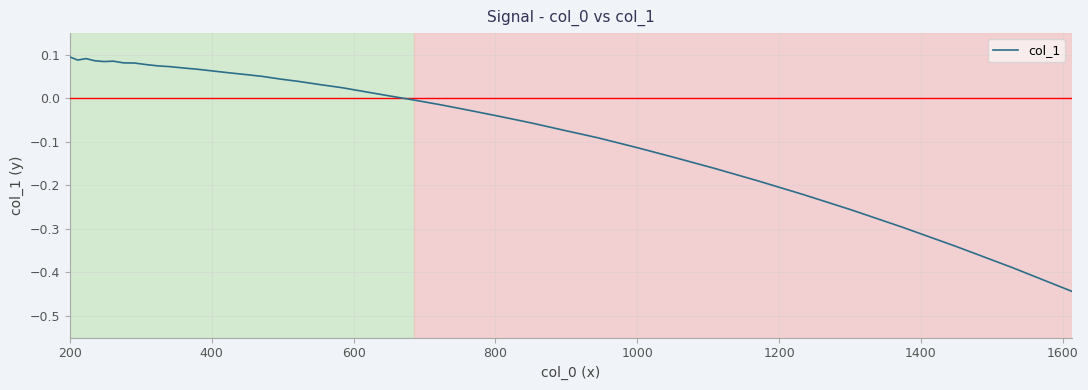

What is the difference between the maximum and minimum values?

0.5